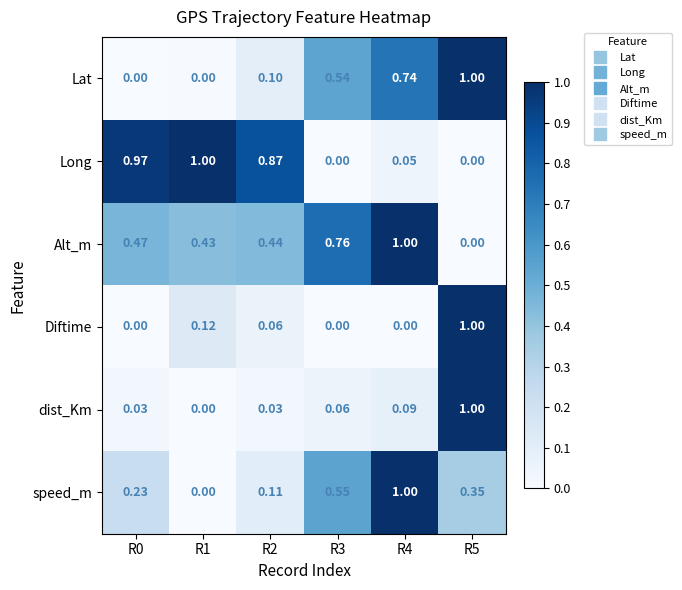

Between R1 and R2, which series saw the biggest shift?

Long